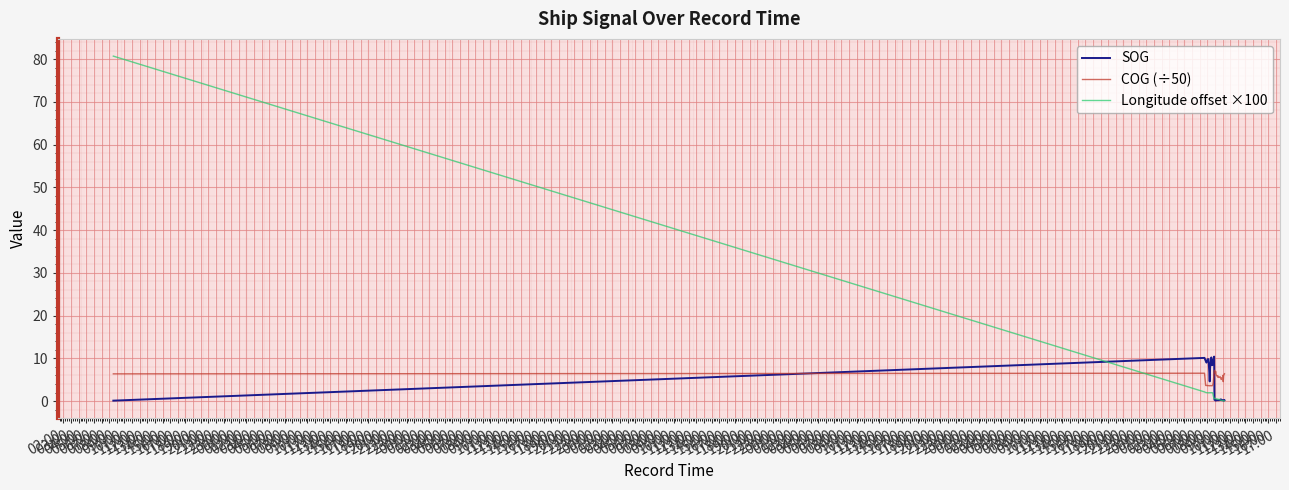

Reading right to left, transcribe all the data shown in this chart.

SOG: 0.2	0.1	0.2	0.2	0.2	0.3	0.2	0.4	0.3	0.3	0.2	0.2	0.2	0.2	0.2	0.2	0.2	0.1	0.2	0.3	10.4	8.6	9.5	9.6	8.4	10.2	7.9	7.9	4.6	6.7	8.3	9.8	9.8	9.0	9.0	9.4	9.4	10.1	10.1	0.1
COG (÷50): 6.4	6.0	4.5	6.0	5.2	5.3	5.1	5.4	5.7	5.6	5.5	5.5	5.9	5.6	5.9	5.9	6.2	6.9	6.6	7.2	6.8	4.4	3.9	3.6	3.6	3.6	3.6	3.6	3.6	3.6	3.6	3.6	3.6	3.6	3.6	3.7	3.7	6.5	6.5	6.4
Longitude offset ×100: 0.0	0.1	0.1	0.1	0.1	0.2	0.2	0.2	0.3	0.3	0.3	0.4	0.4	0.5	0.5	0.5	0.5	0.6	0.6	0.6	0.6	1.2	1.8	2.0	2.0	2.0	1.9	1.9	2.0	1.9	1.9	1.9	1.9	2.0	2.0	2.0	2.0	2.1	2.1	80.7